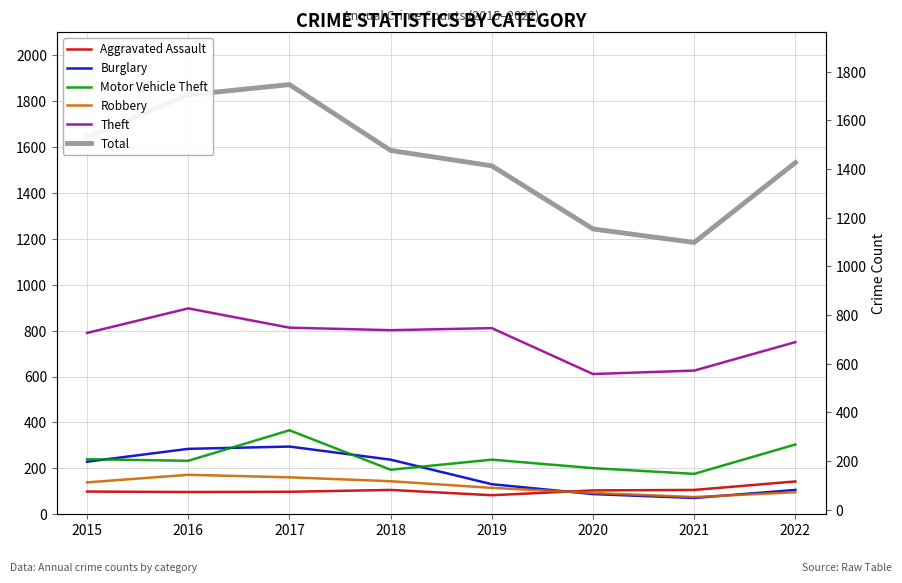

What is the value of the Aggravated Assault point at the 3rd from the left?

98